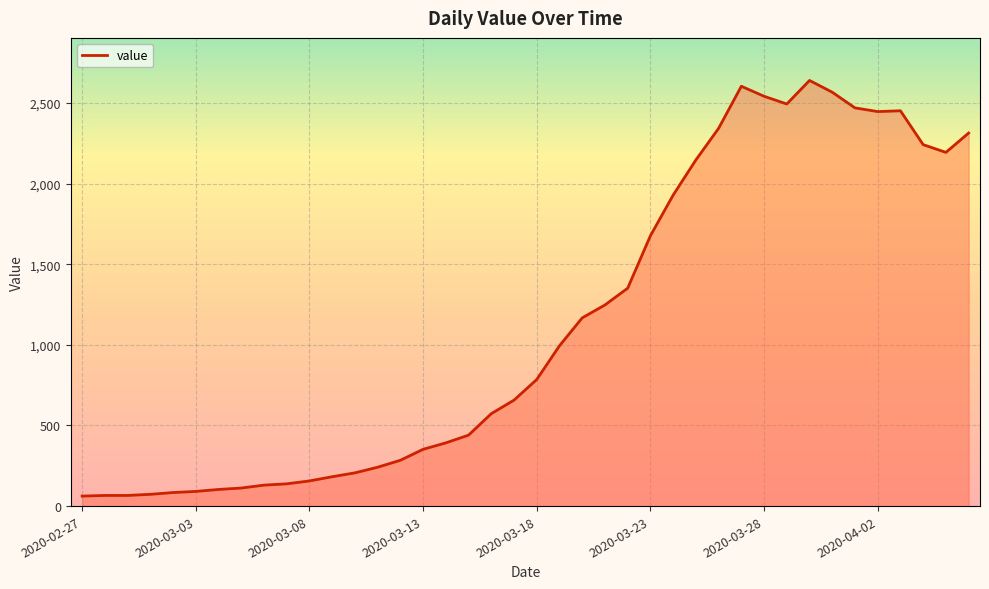

What is the smallest value displayed?

62